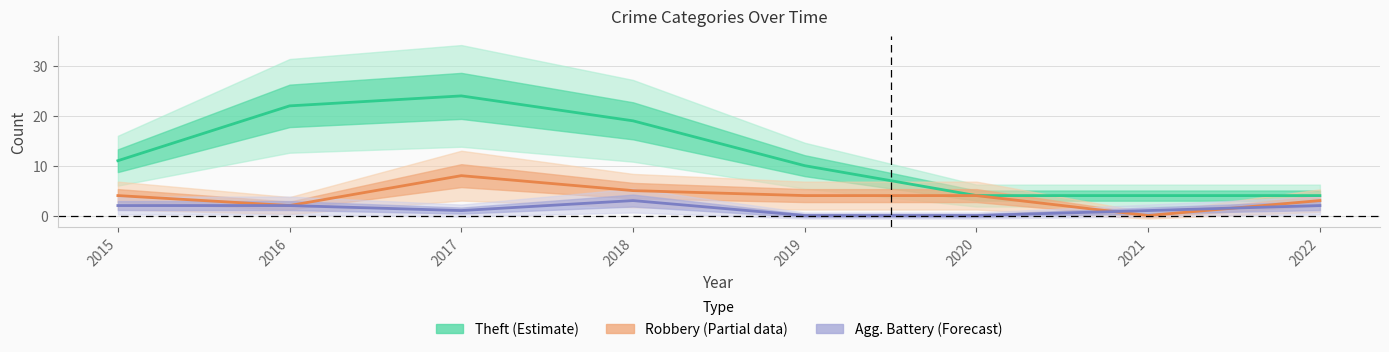

Where is Agg. Battery (Forecast) nearest to the value 1?

2017